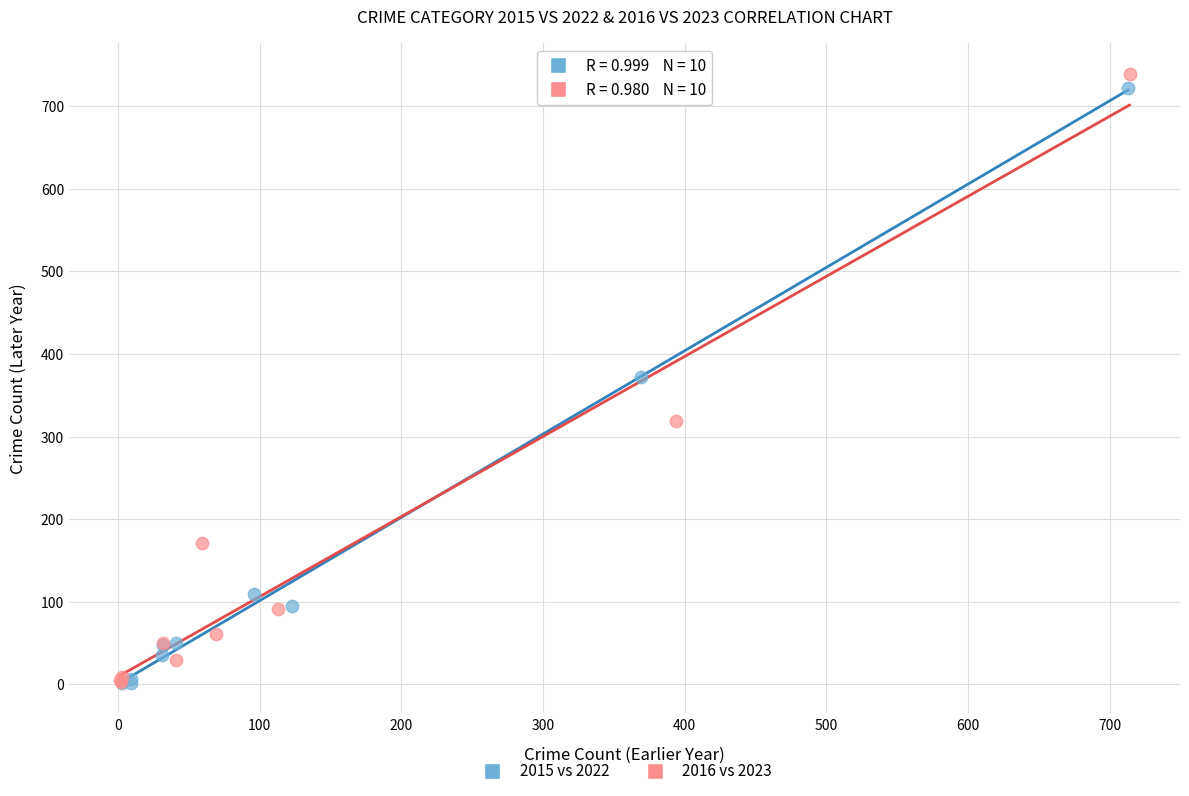

Which series contains the highest Y value?

2016 vs 2023